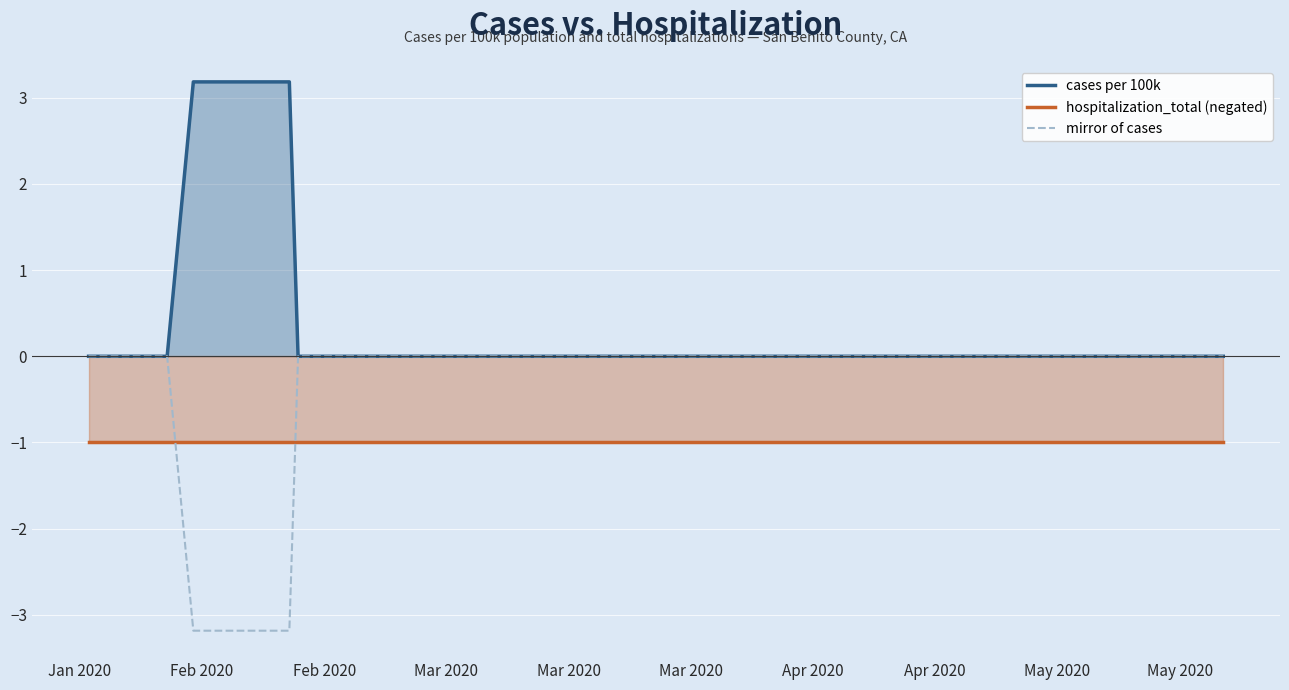

What is the sum of all mirror of cases values?

-6.4